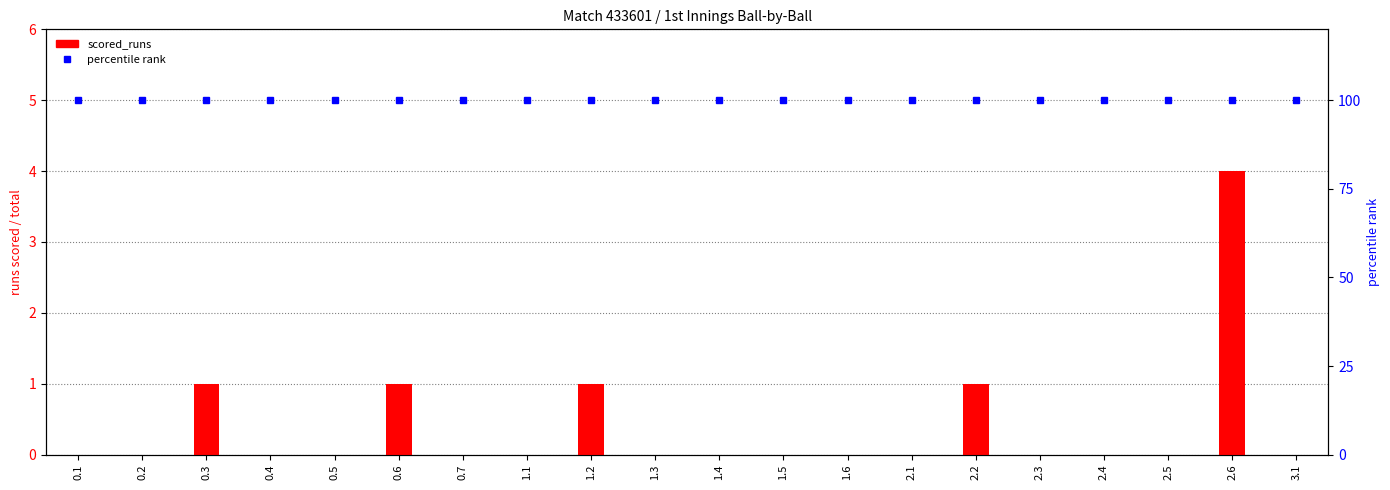

Reading left to right, list all the values displayed in this chart.

scored_runs: 0	0	1	0	0	1	0	0	1	0	0	0	0	0	1	0	0	0	4	0
percentile rank: 100	100	100	100	100	100	100	100	100	100	100	100	100	100	100	100	100	100	100	100